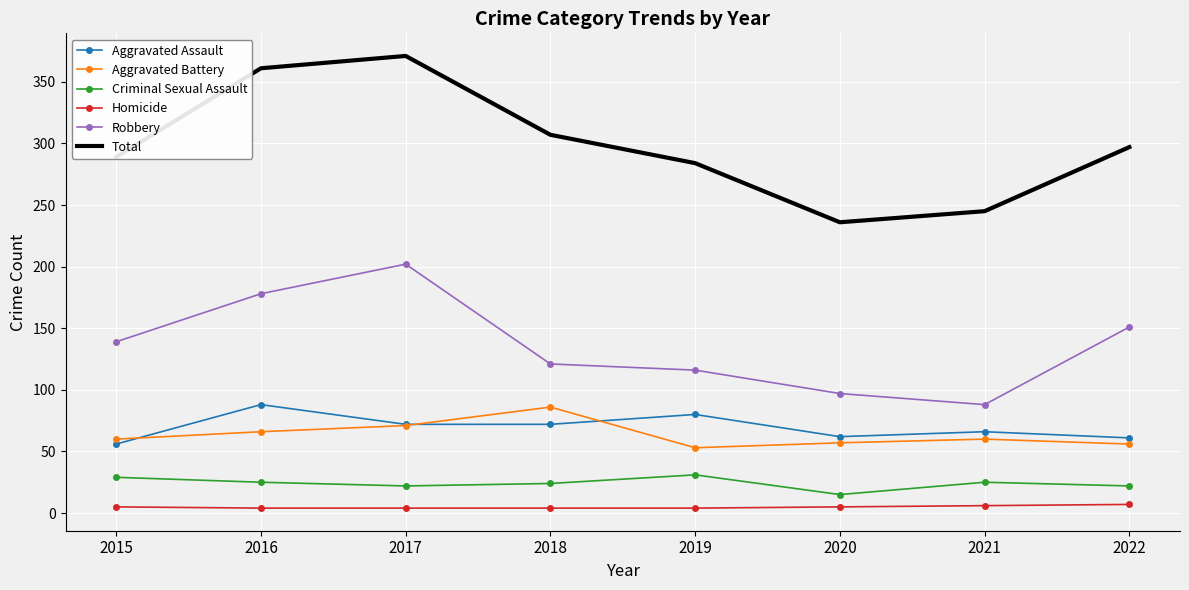

Which category has the highest value across all series?

2017